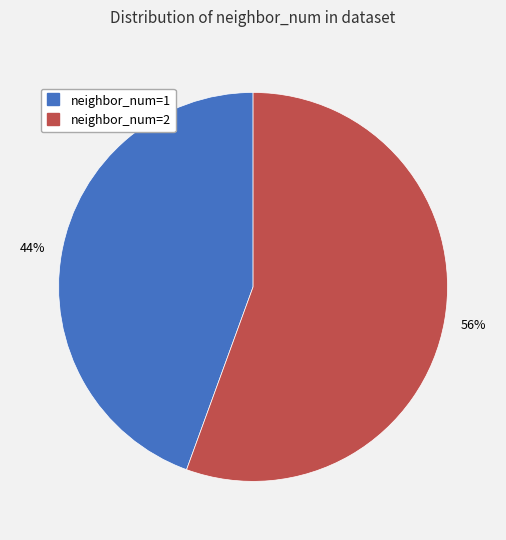

What is the majority slice?

neighbor_num=2